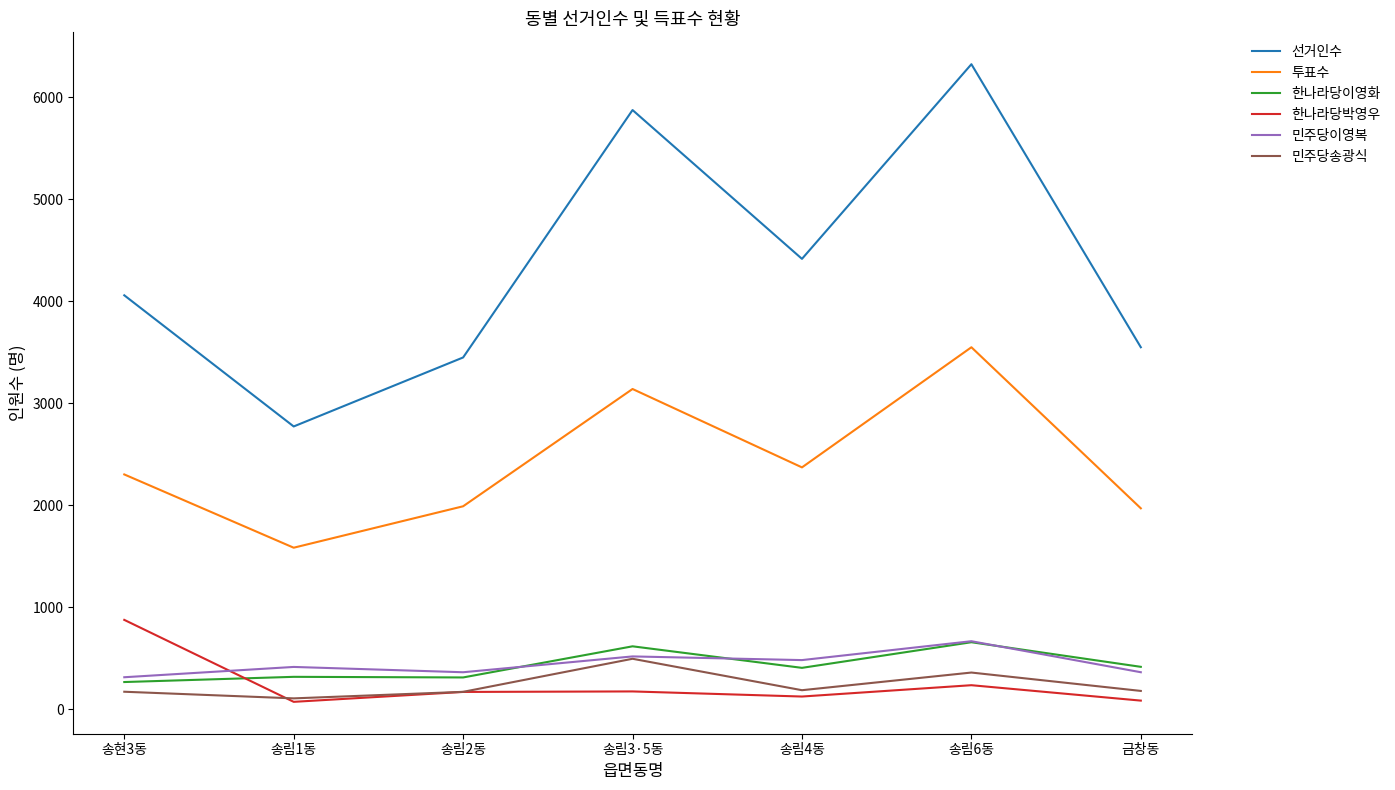

What is the difference between the highest and lowest values at 송림3·5동?

5696